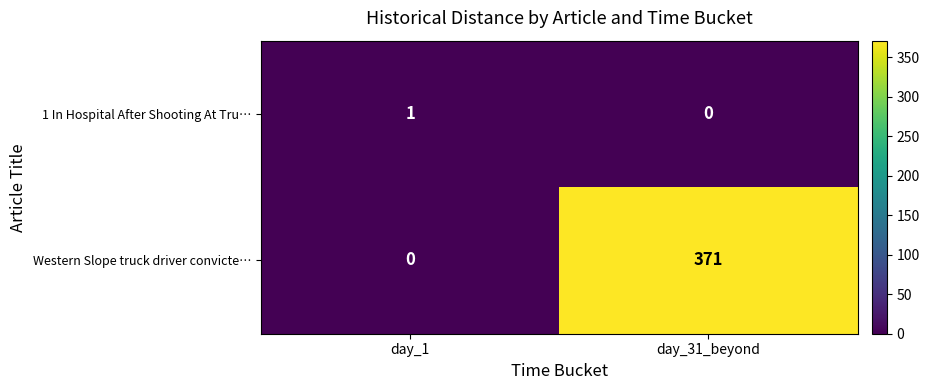

The value of Western Slope truck driver convicte… at day_31_beyond is 371. True or false?

True